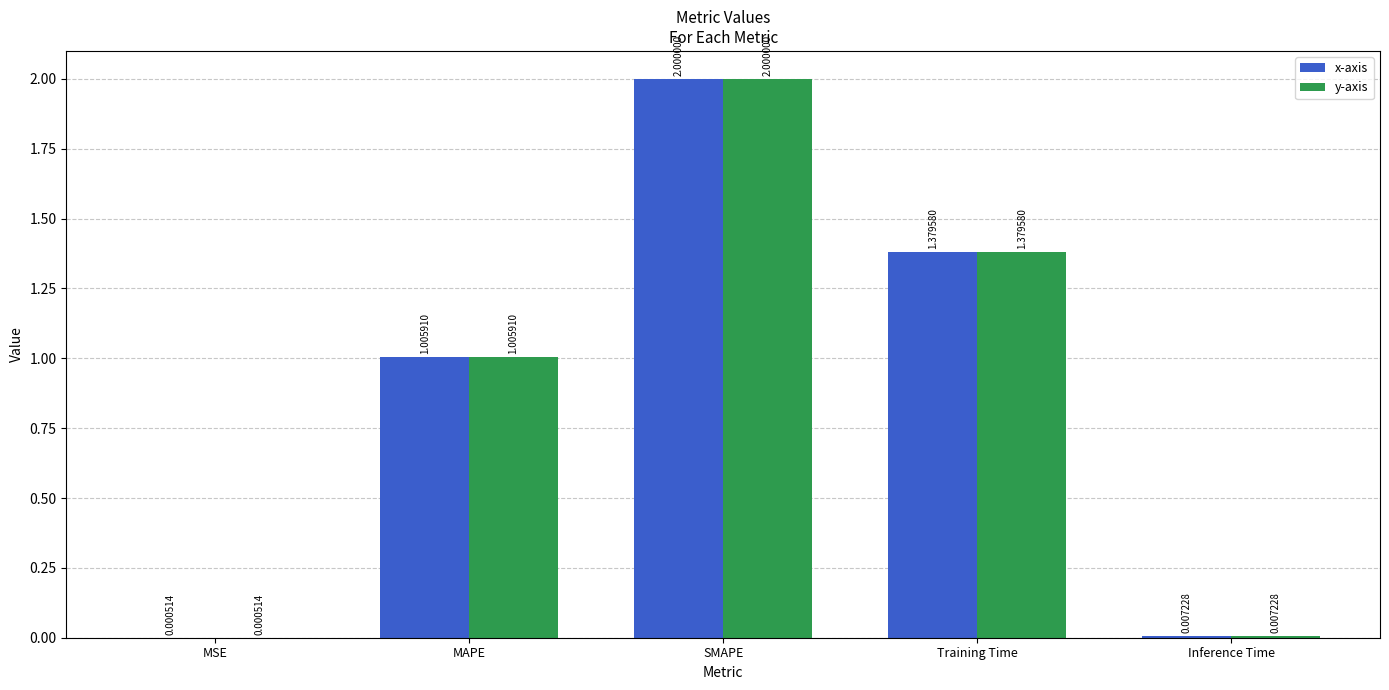

At which label is y-axis closest to 1?

MAPE